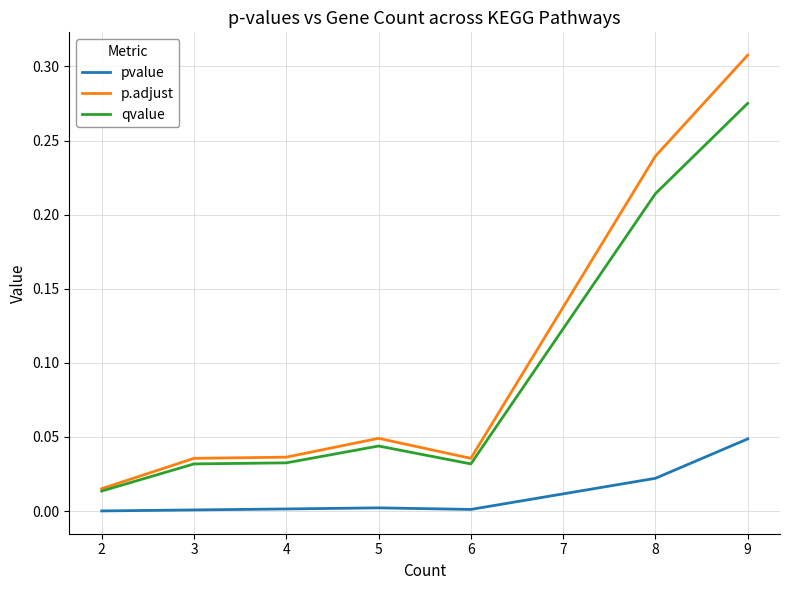

How many lines are shown in the chart?

3